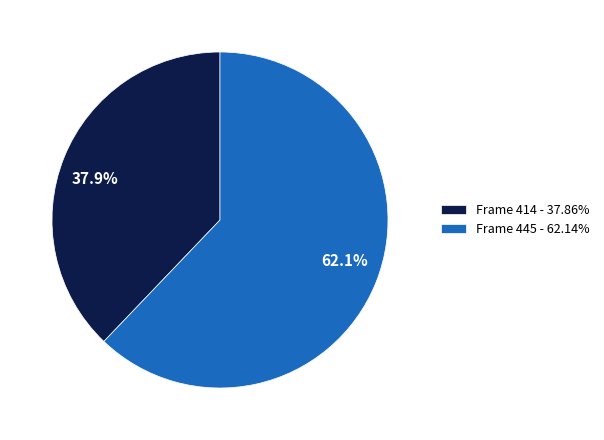

Approximately how many times larger is the value at Frame 445 - 62.14% compared to Frame 414 - 37.86%?

1.6